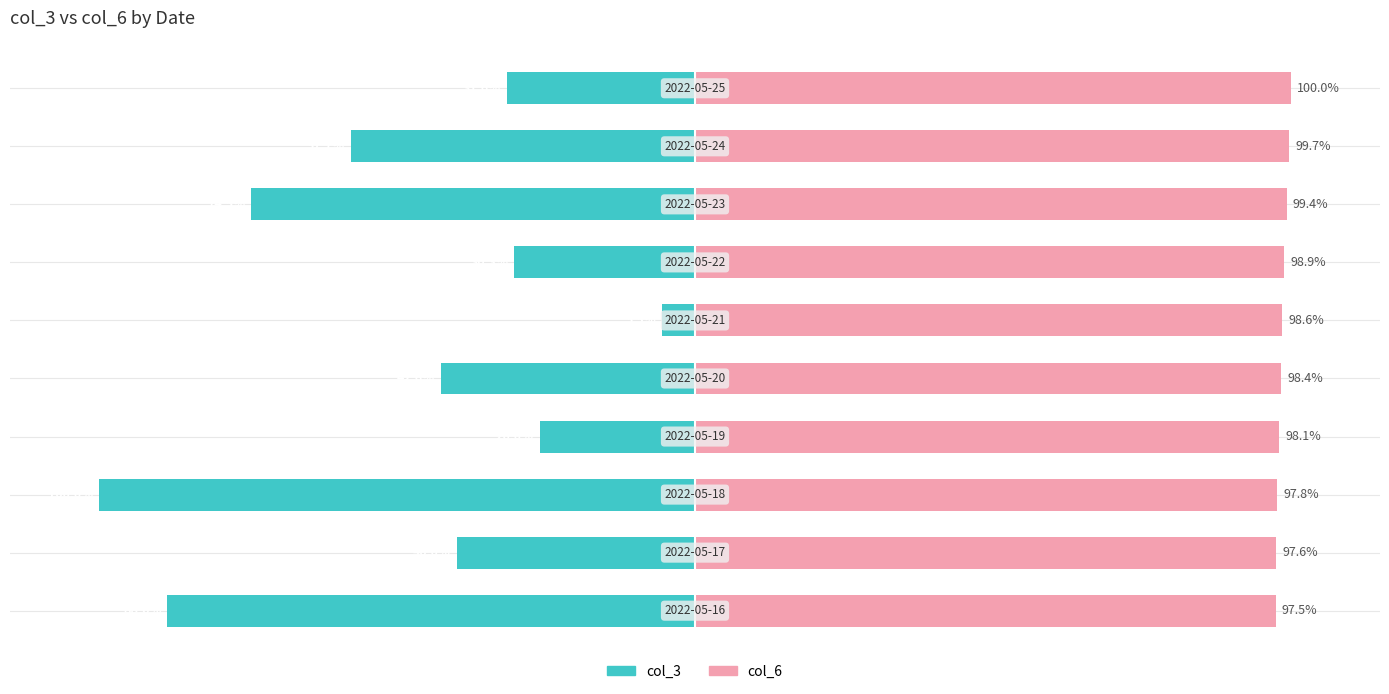

At 7, list the series in order from smallest to largest.

col_3, col_6